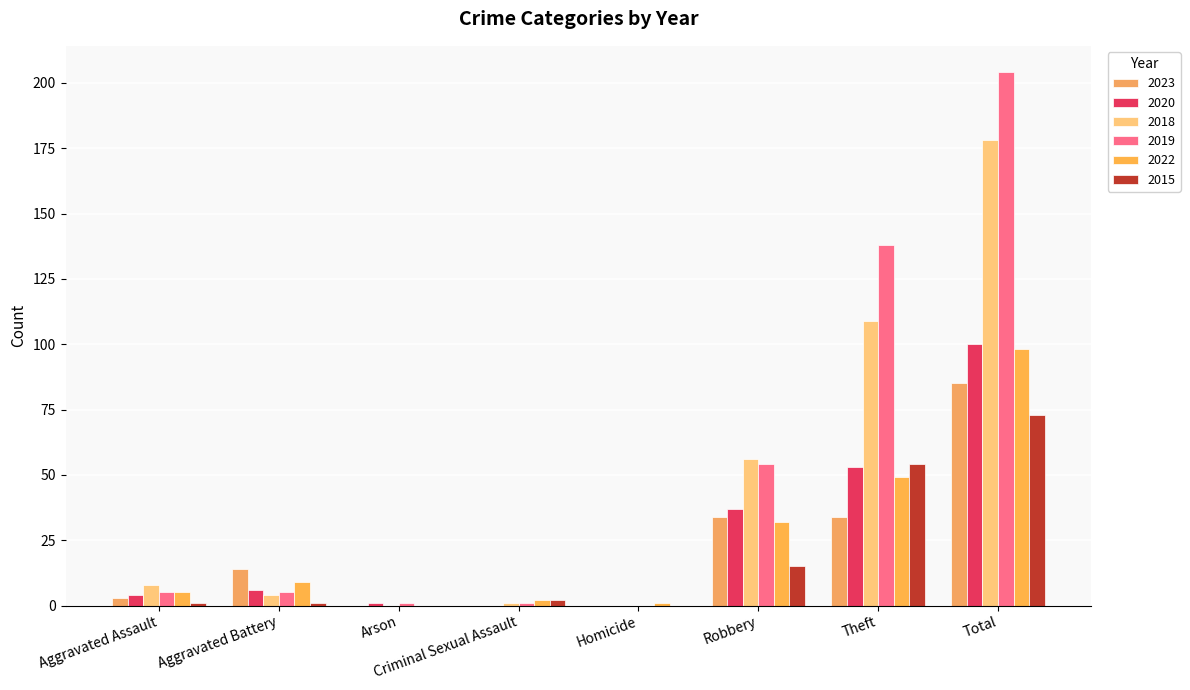

How many data points does each series have?

8